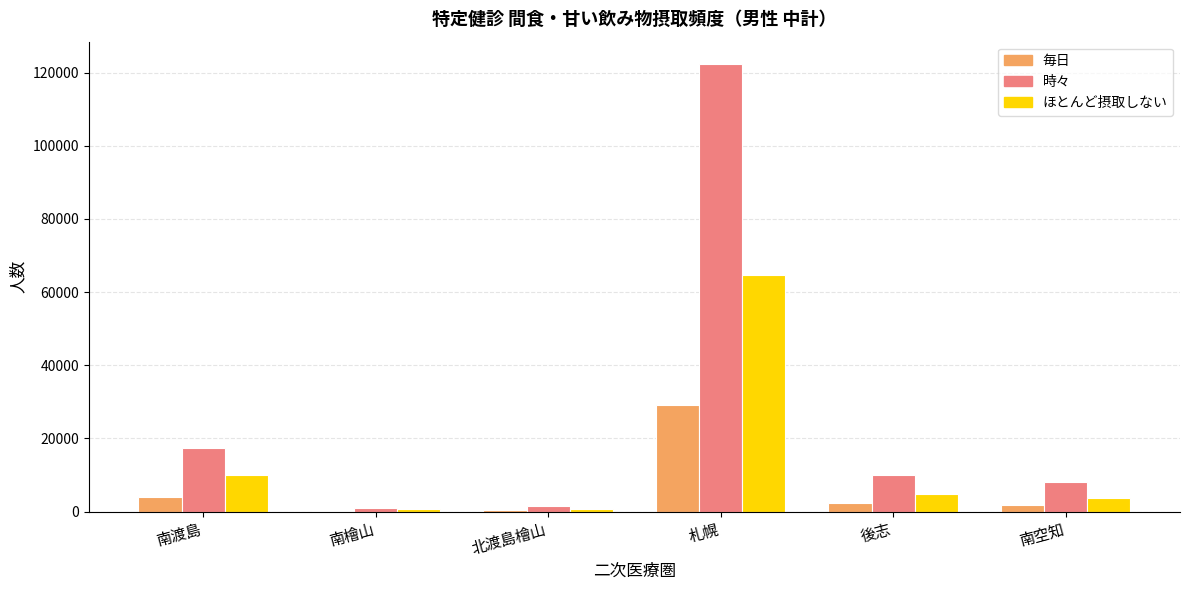

Are the bars horizontal?

No